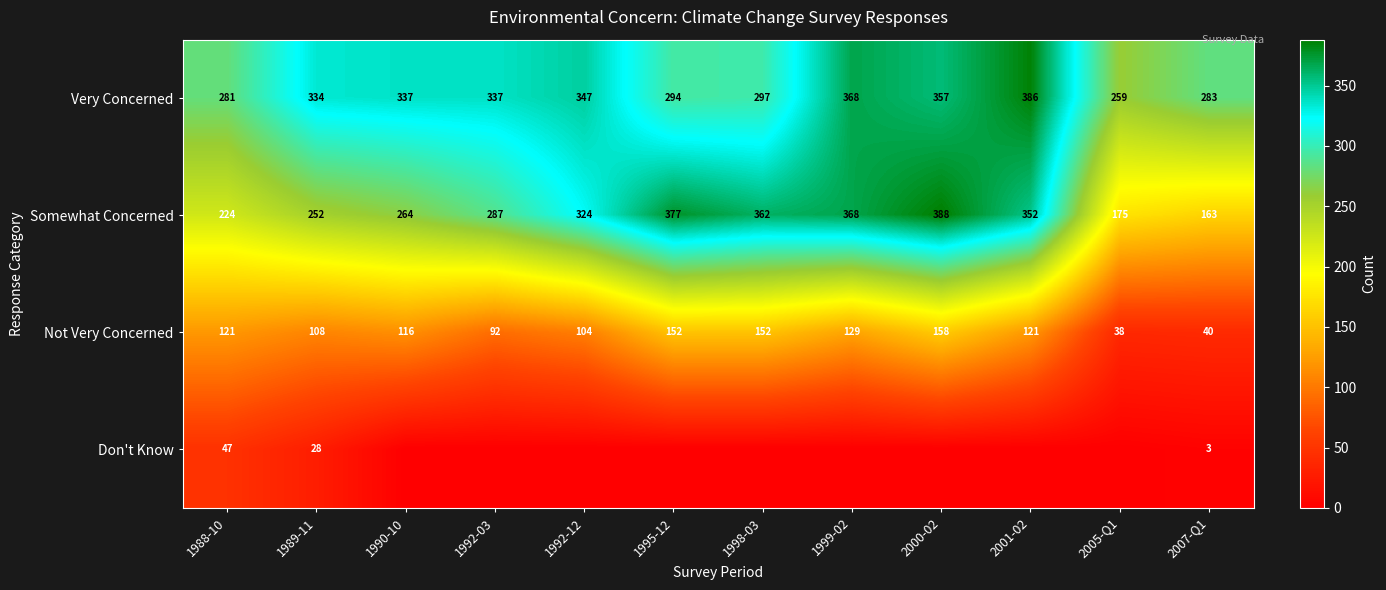

Is it true that Somewhat Concerned equals 175 at 2005-Q1?

True